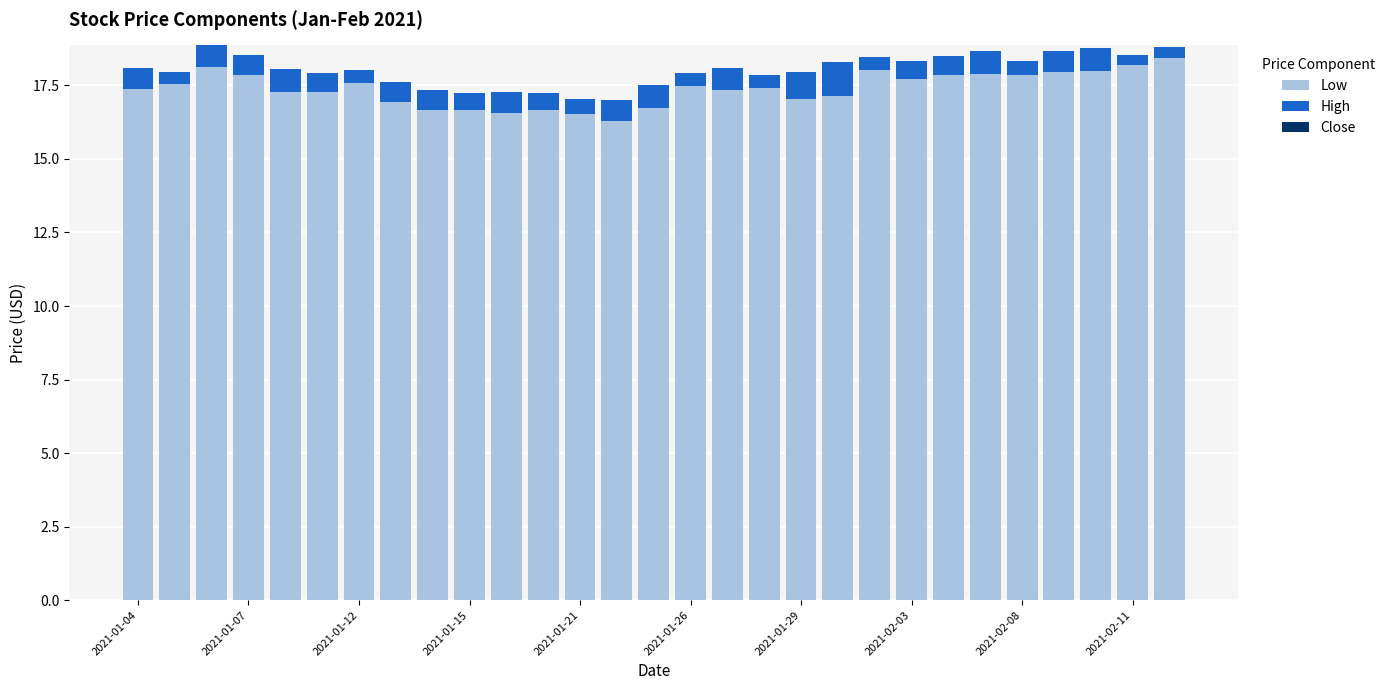

What is the maximum value for Low?

18.4